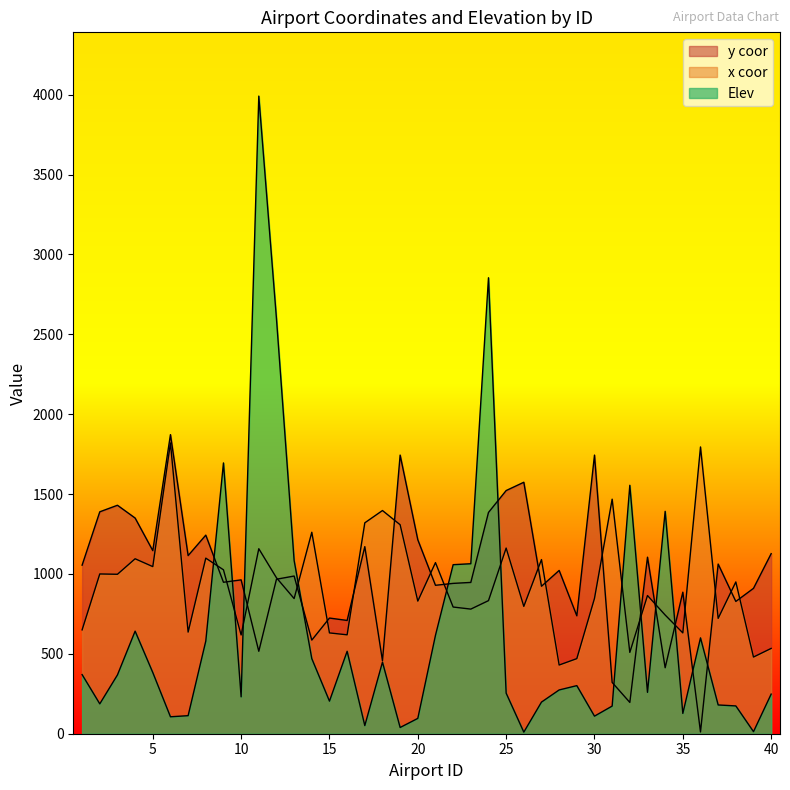

What is the maximum value shown in the chart?

3991